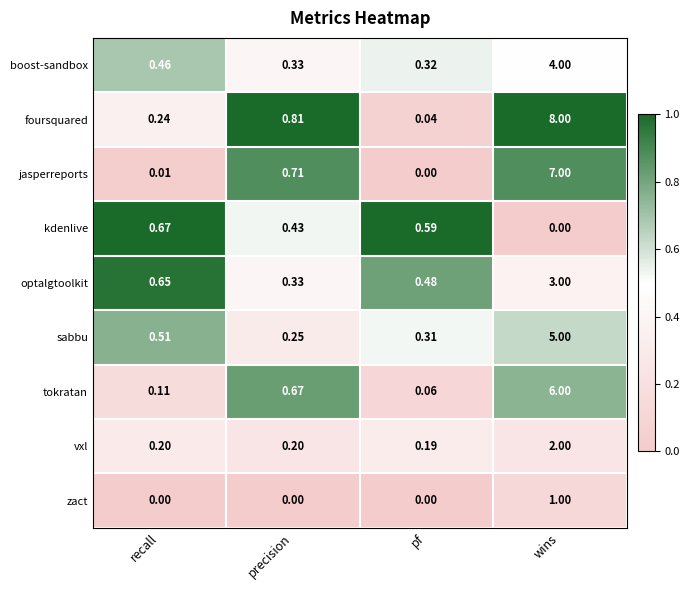

How many series are shown in this chart?

9